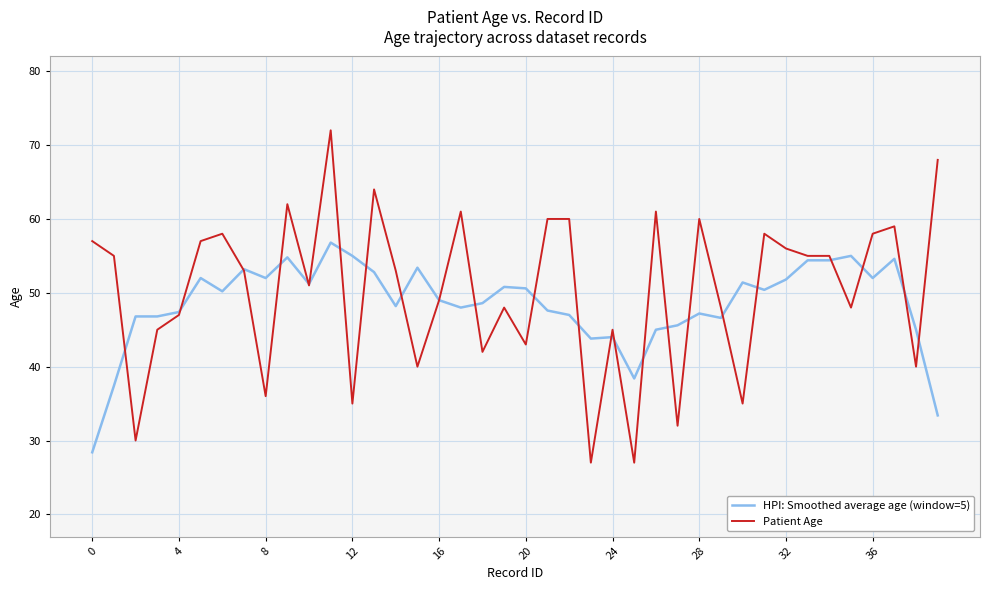

Which series has the largest range (max minus min)?

Patient Age